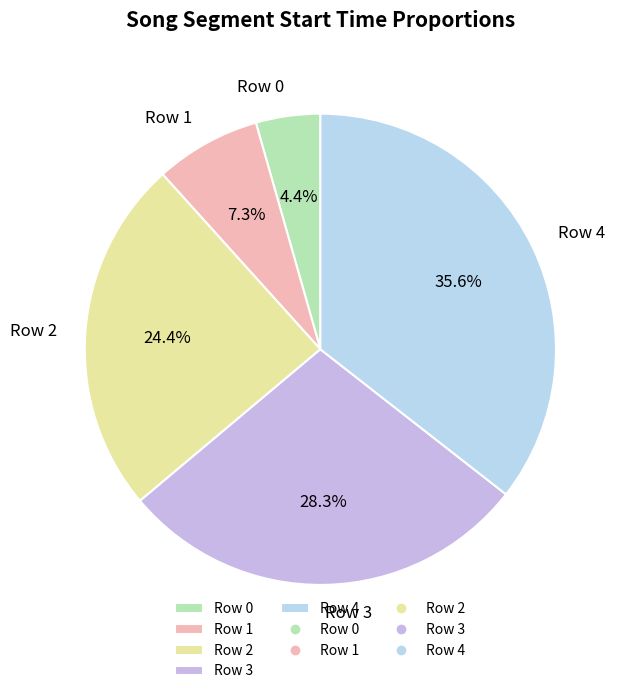

To the nearest percent, what is the average slice percentage?

20%